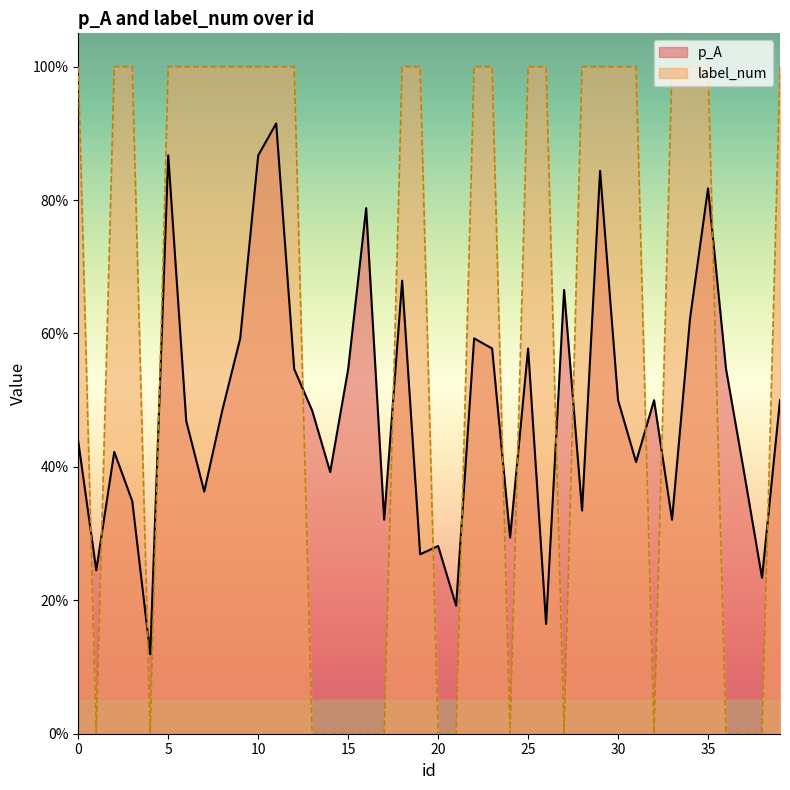

At how many categories does at least one series exceed 0?

40